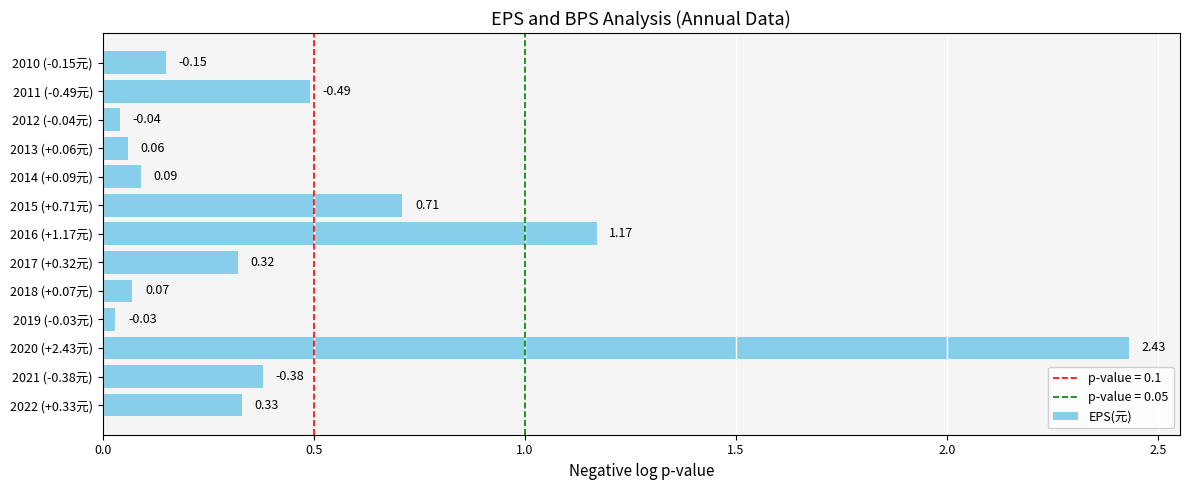

Rank the categories by value from highest to lowest.

2020 (+2.43元), 2016 (+1.17元), 2015 (+0.71元), 2011 (-0.49元), 2021 (-0.38元), 2022 (+0.33元), 2017 (+0.32元), 2010 (-0.15元), 2014 (+0.09元), 2018 (+0.07元), 2013 (+0.06元), 2012 (-0.04元), 2019 (-0.03元)